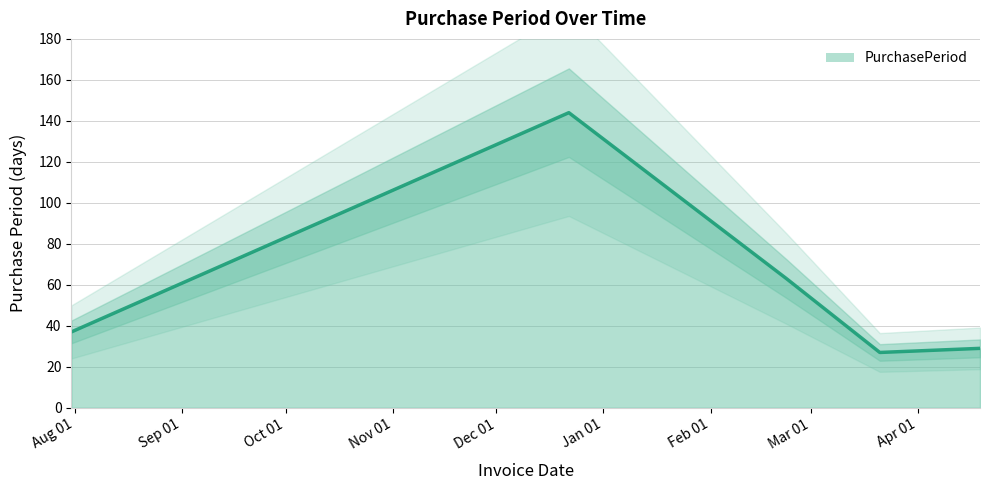

Is it true that the value at 2016-04-19 is 40?

False